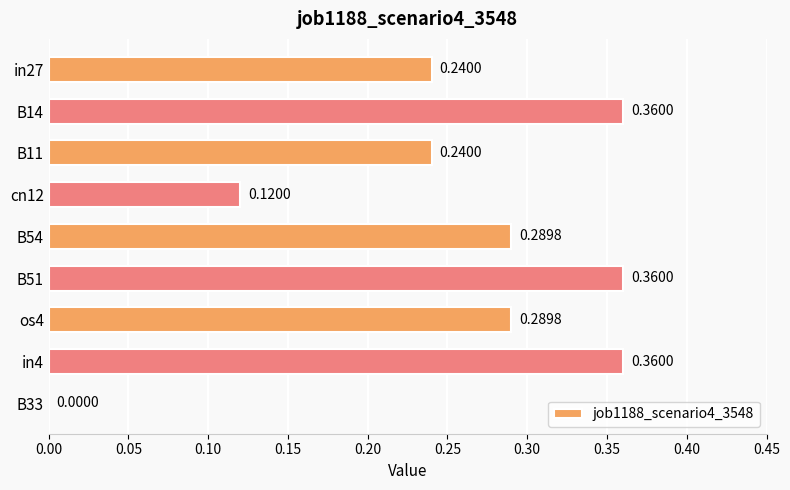

Where is the data nearest to the value 0?

B33